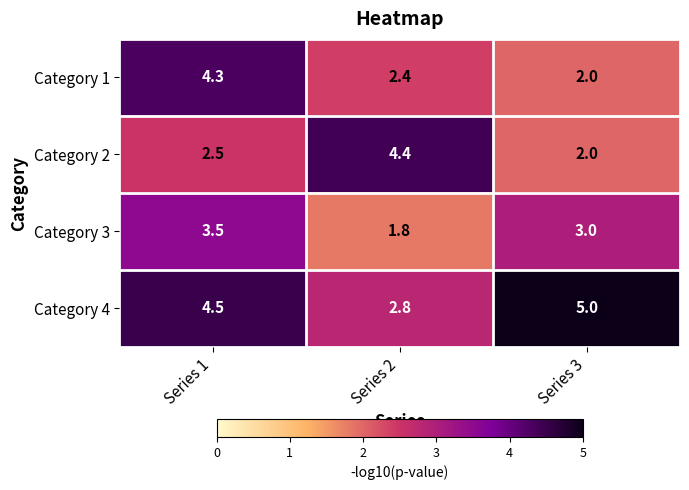

At which category is the sum across all series the highest?

Series 1